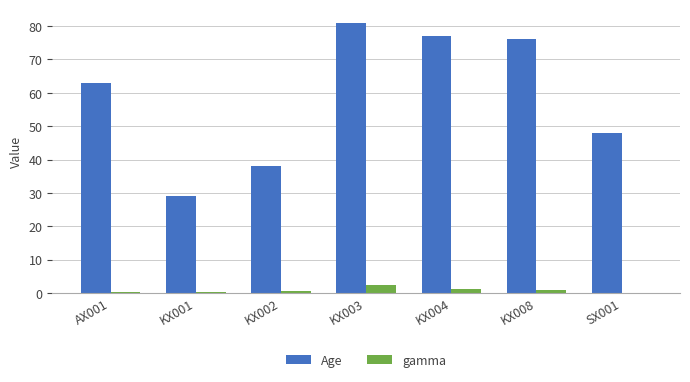

What is the maximum value for gamma?

2.5